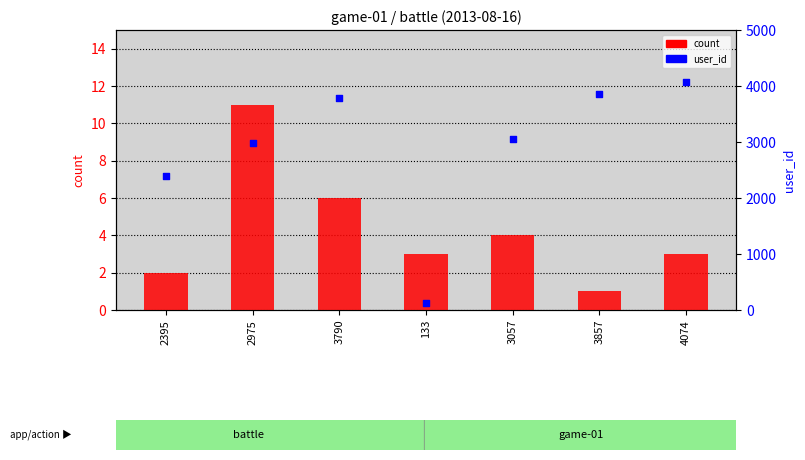

At which category is the sum across all series the highest?

4074